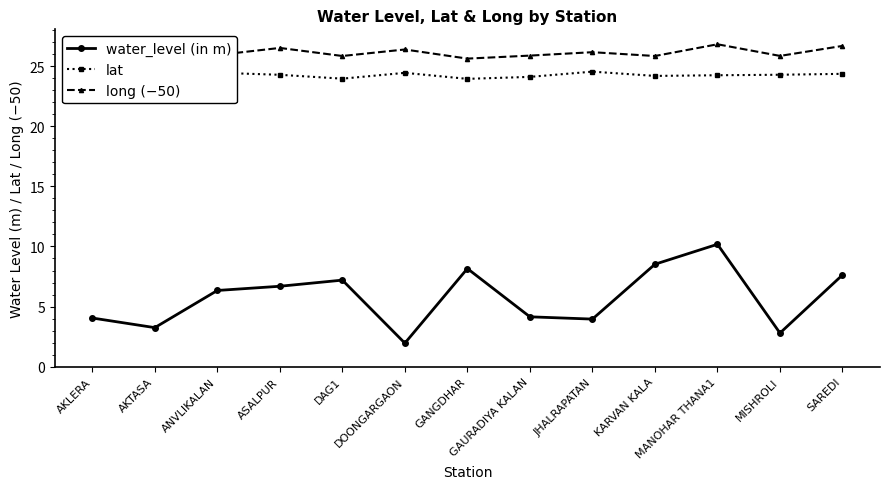

How many data points in water_level (in m) are above 6?

7